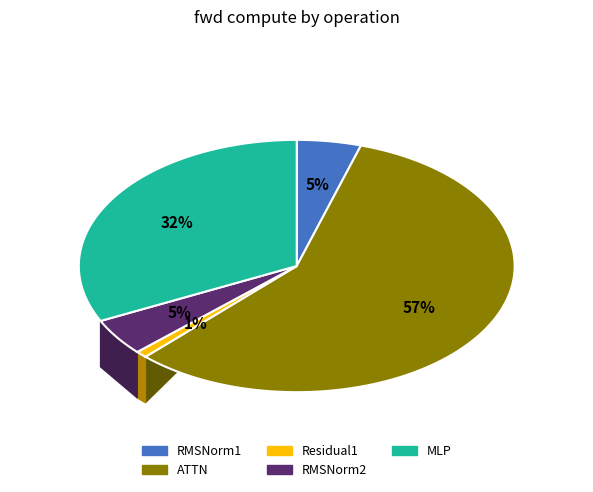

What percentage is the RMSNorm2 slice, to the nearest percent?

5%